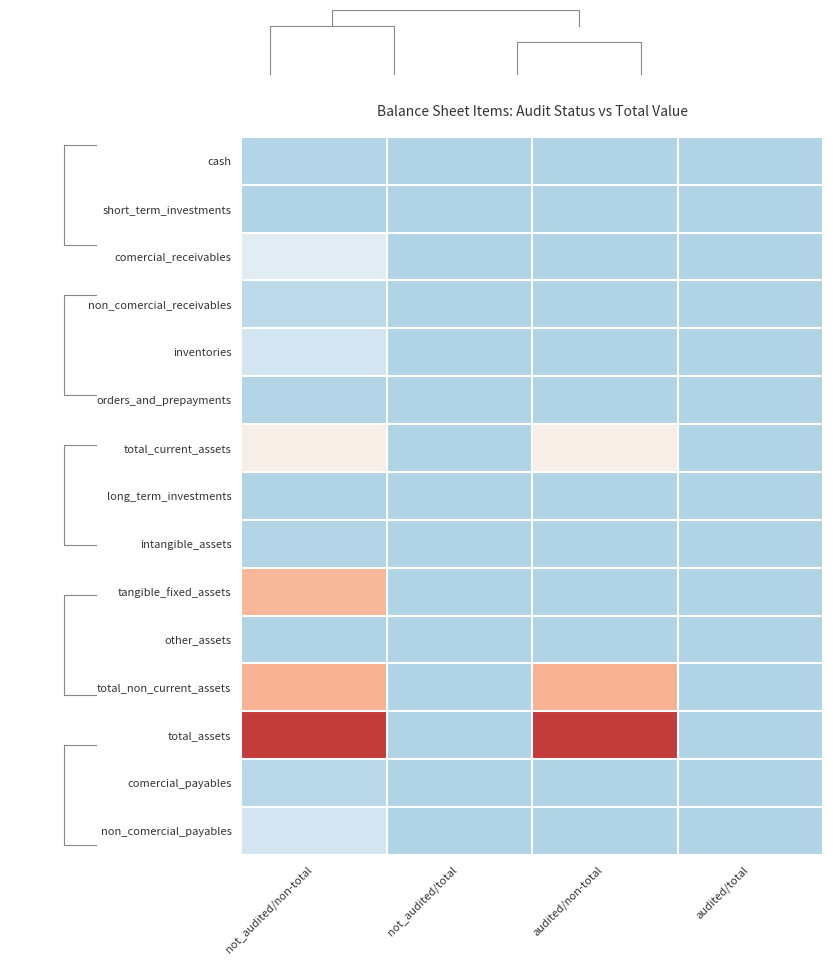

Which series has the largest total across all categories?

total_assets